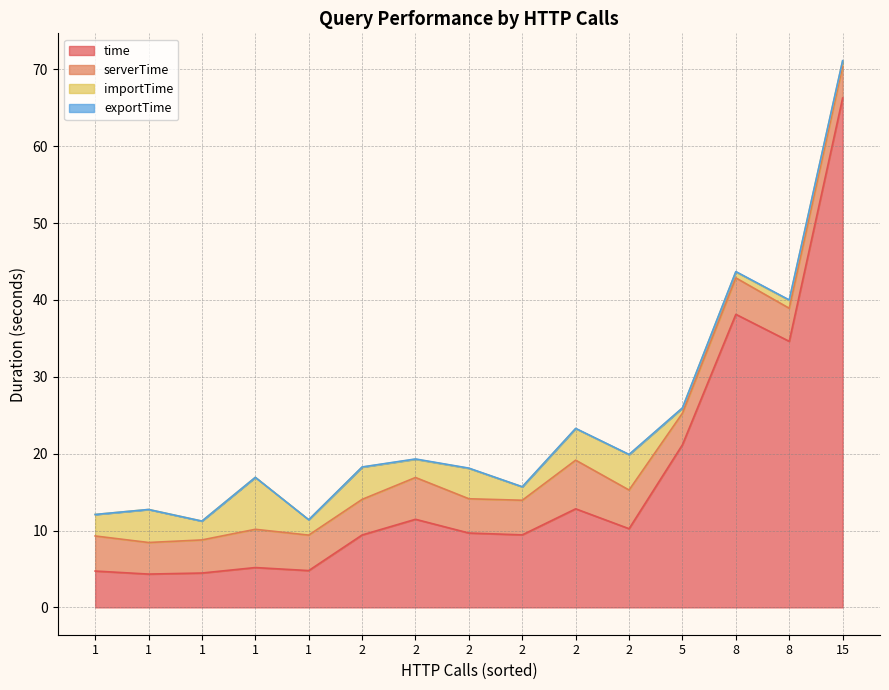

True or false: time has more than 0 points higher than both neighbors.

True